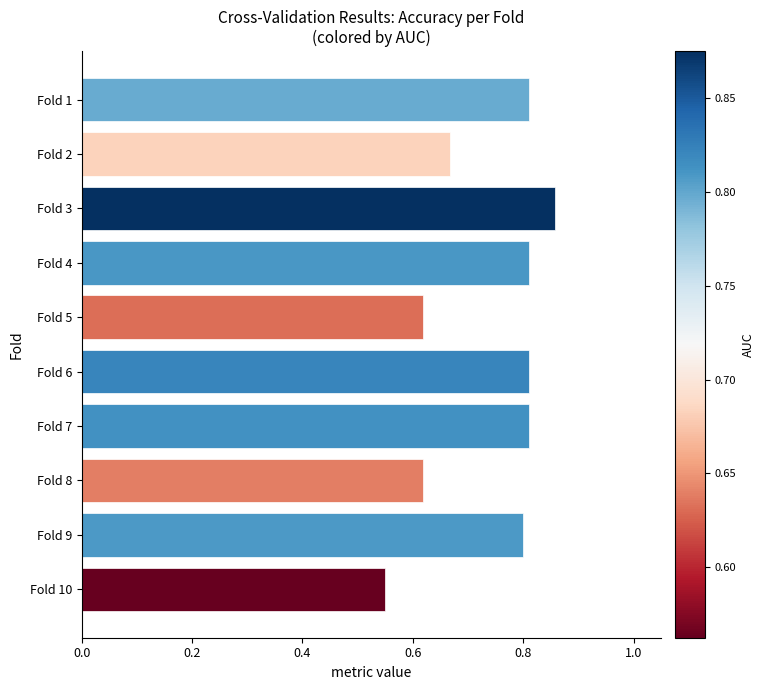

At which category does the chart reach its peak across all series?

Fold 3